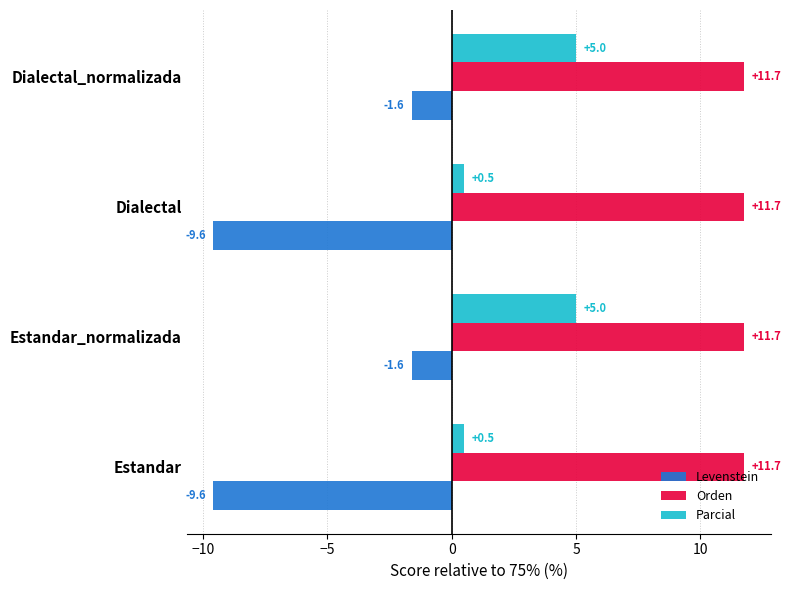

Count the Parcial values in the range 0 to 5.

4